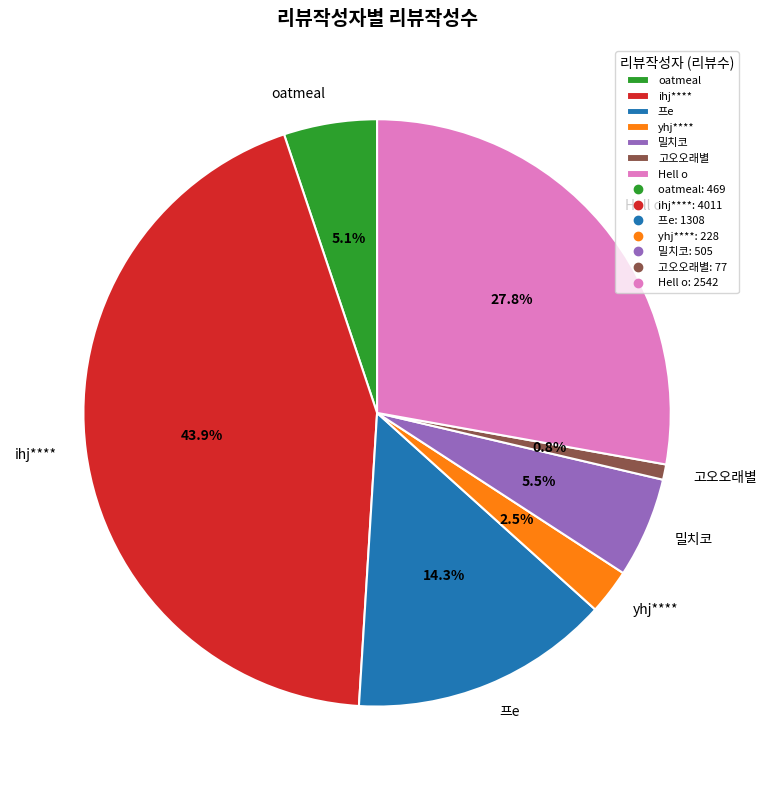

What is the smallest slice in the pie chart?

고오오래별